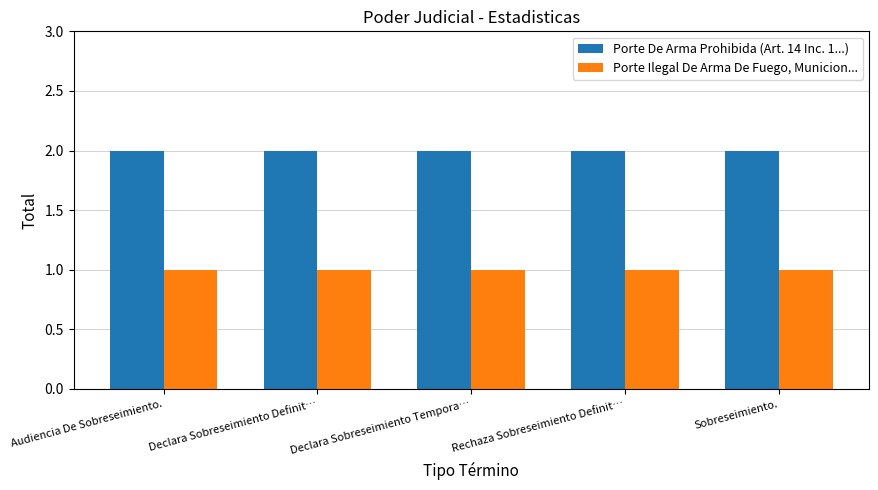

True or false: Porte De Arma Prohibida (Art. 14 Inc. 1...) has a value of 0 at Declara Sobreseimiento Tempora….

False